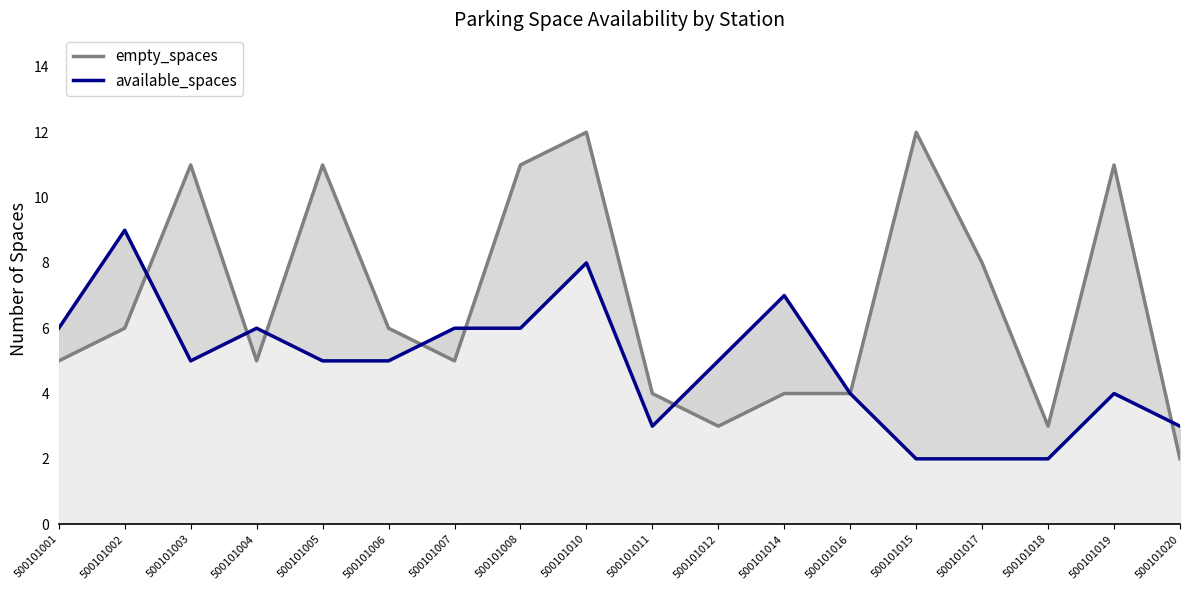

Where does the empty_spaces series first go above 6?

500101003